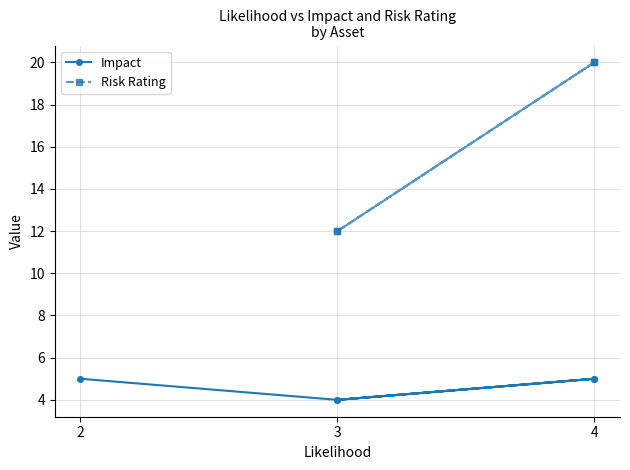

True or false: Impact has more than 0 interior local peaks.

True